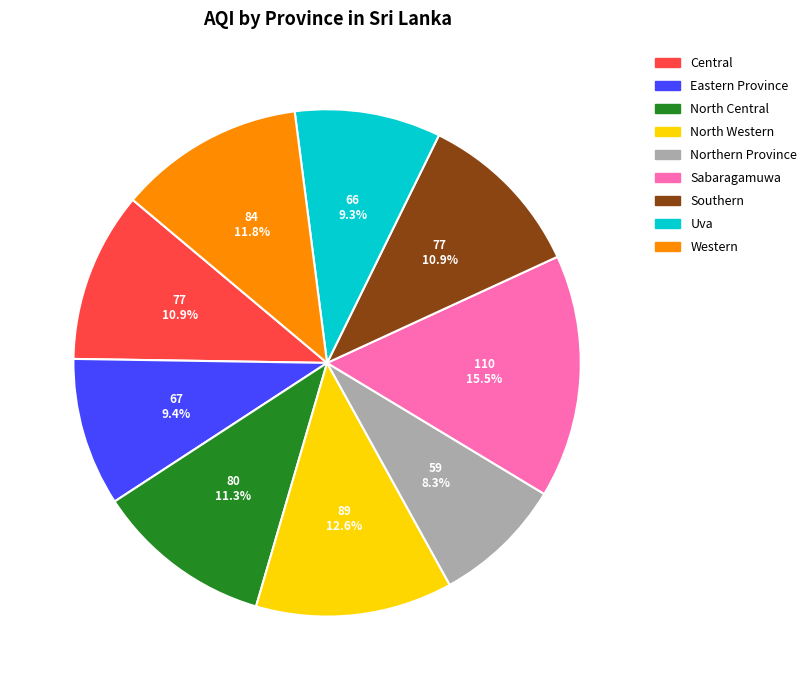

Does North Western account for over 50% of the chart?

No